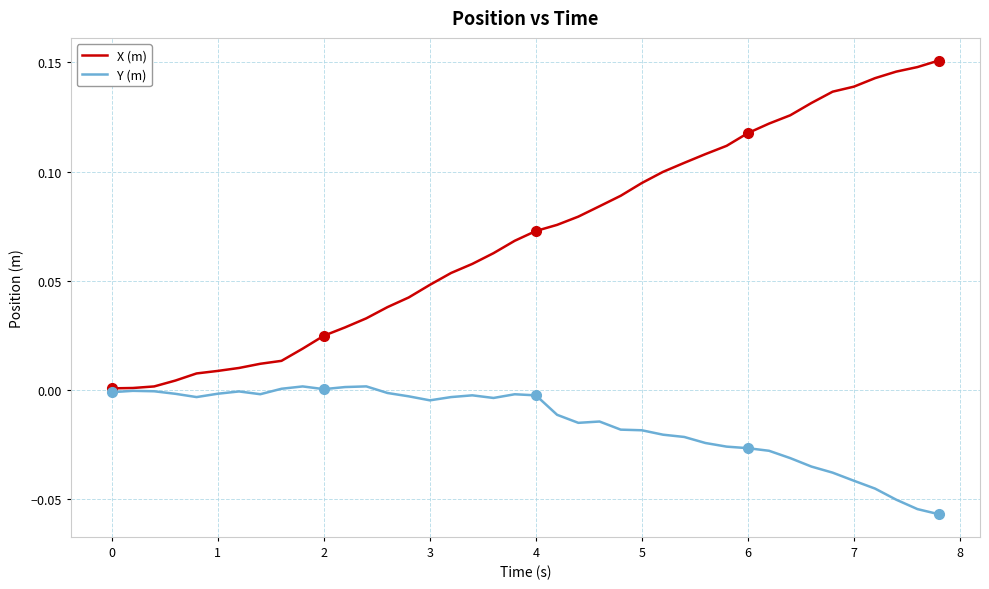

Rank the series by their average value, from highest to lowest.

X (m), Y (m)